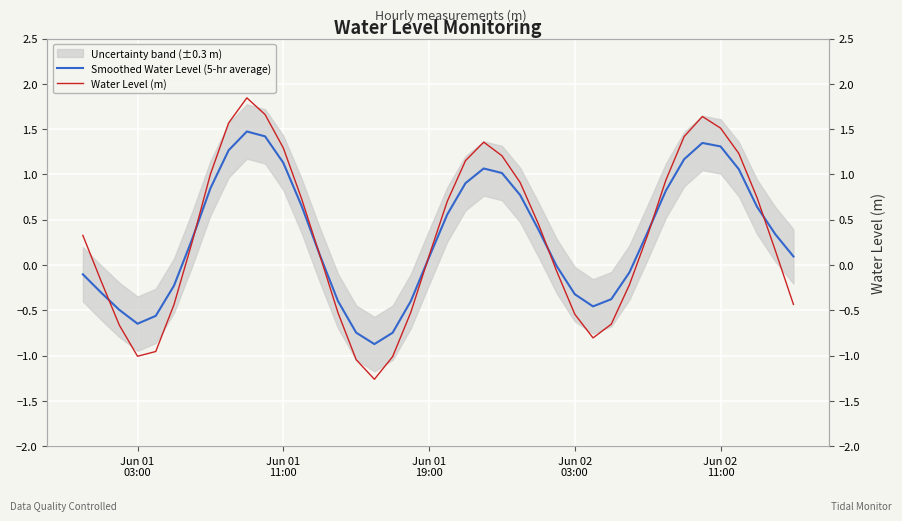

How many values in the Smoothed Water Level (5-hr average) series are below 0?

16